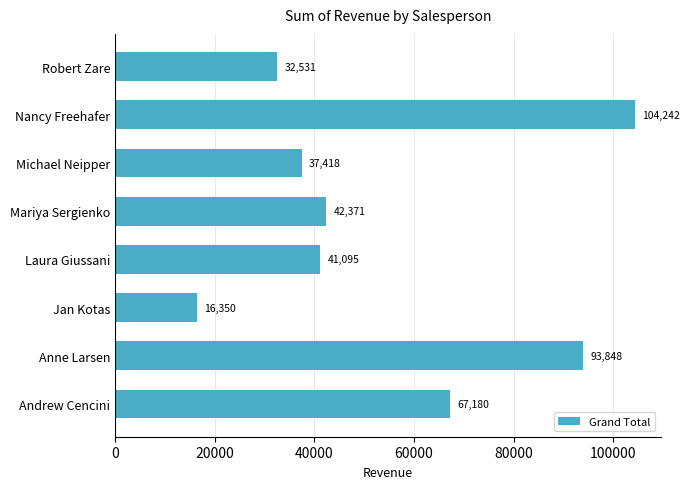

List the labels in order of value, largest first.

Nancy Freehafer, Anne Larsen, Andrew Cencini, Mariya Sergienko, Laura Giussani, Michael Neipper, Robert Zare, Jan Kotas